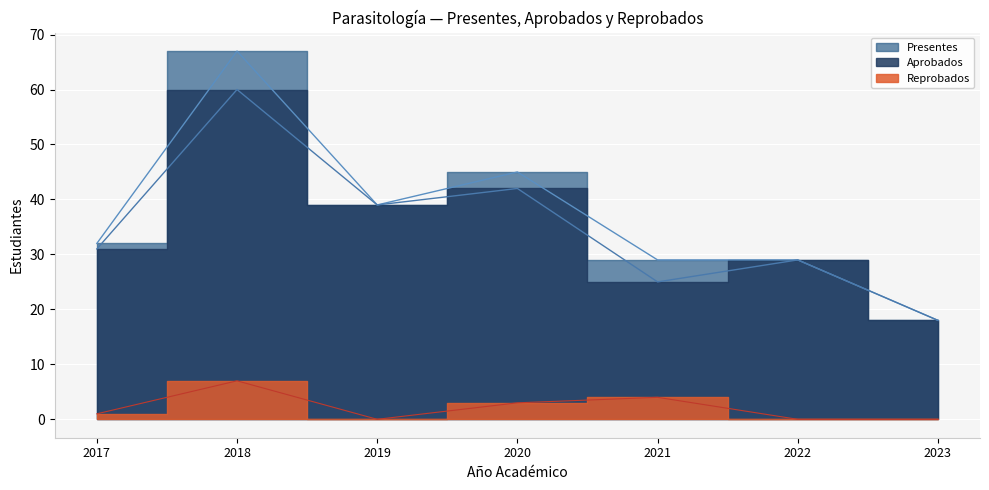

What is the approximate value of Aprobados at 2019, to the nearest 10?

40